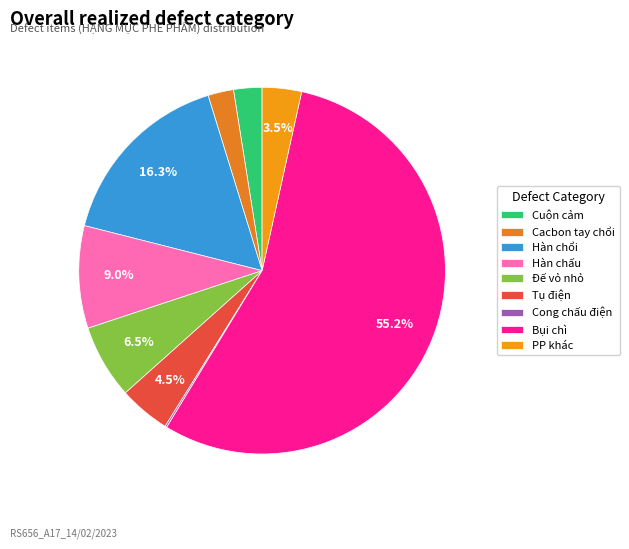

What is the smallest slice in the pie chart?

Cong chấu điện